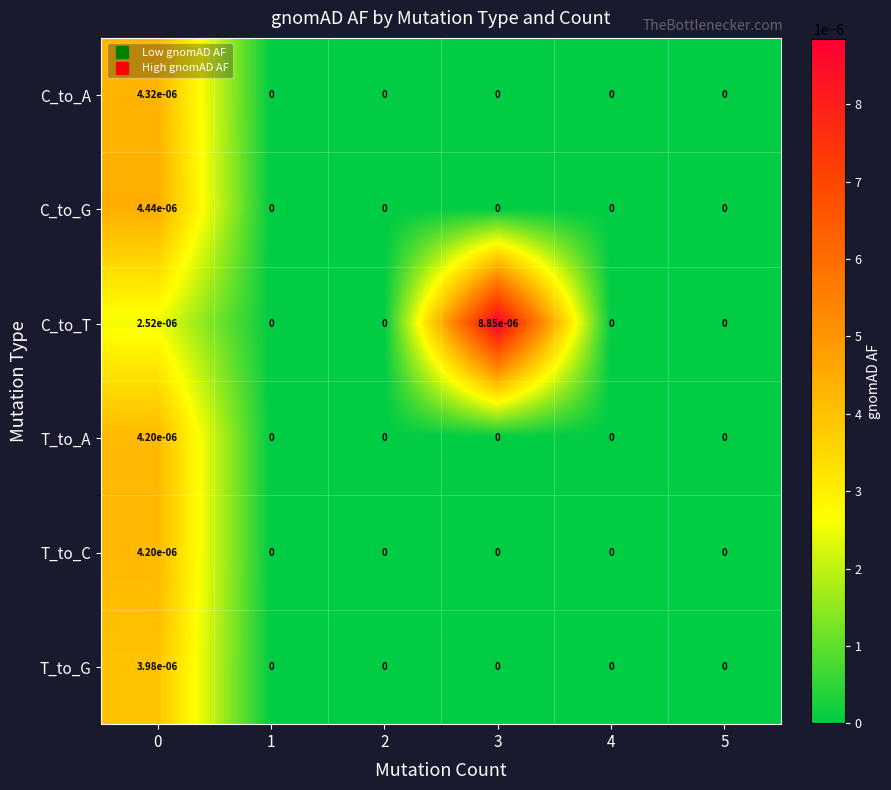

How many distinct data groups are displayed?

6